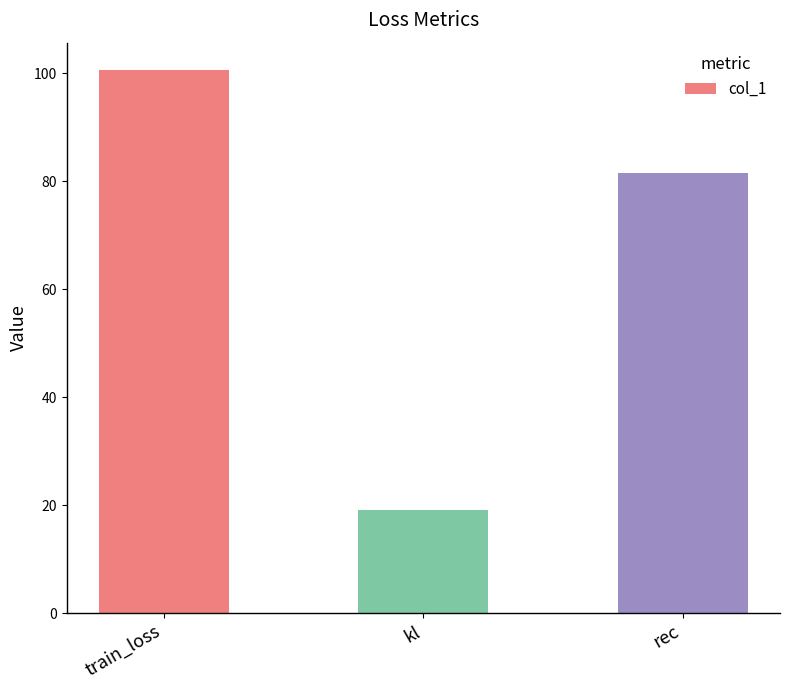

How many series are shown in this chart?

1